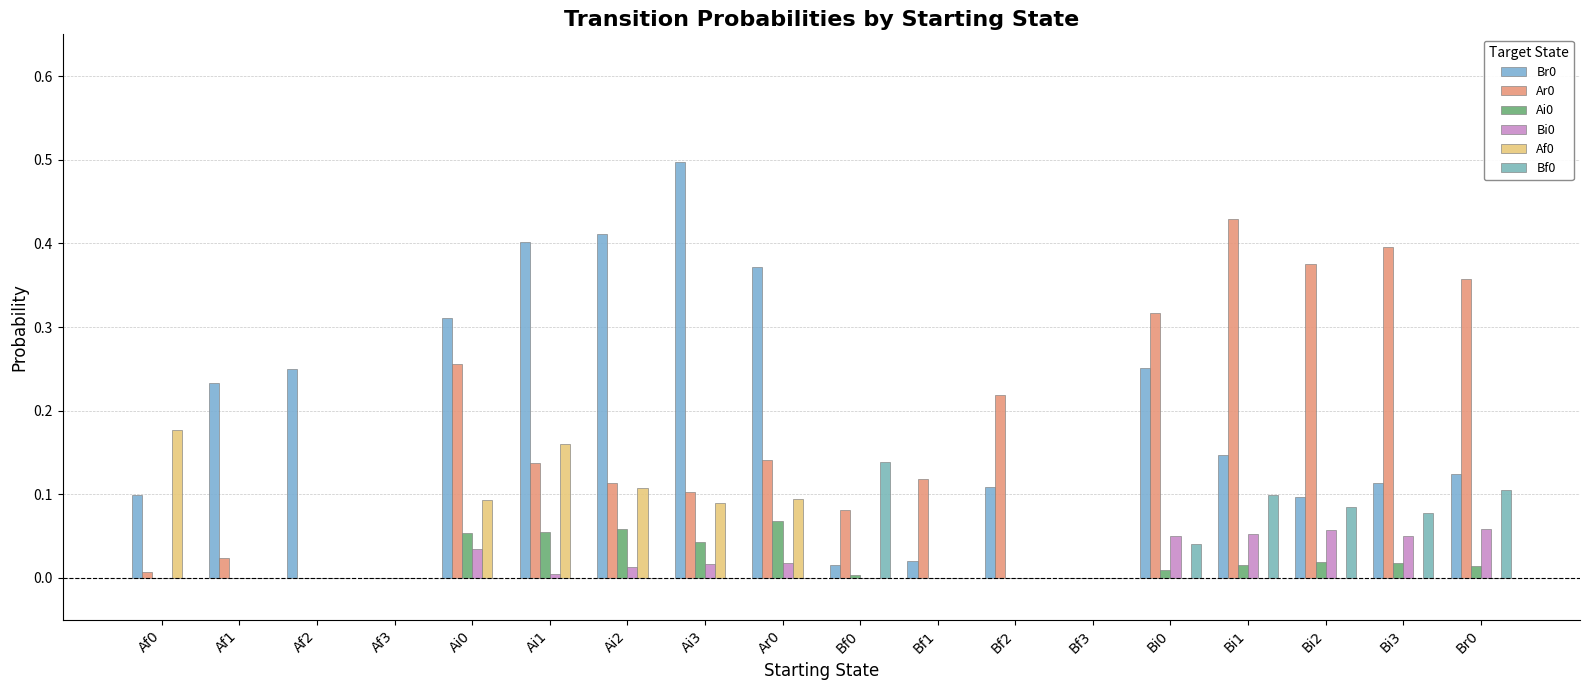

True or false: Bi0 has a value of 0.0 at Ai3.

True